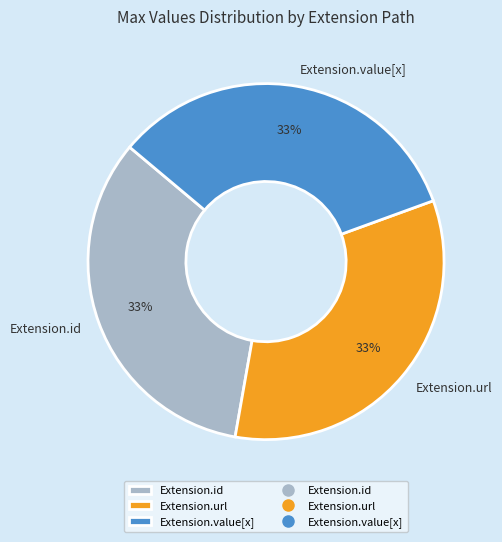

Count the number of slices in the pie.

3